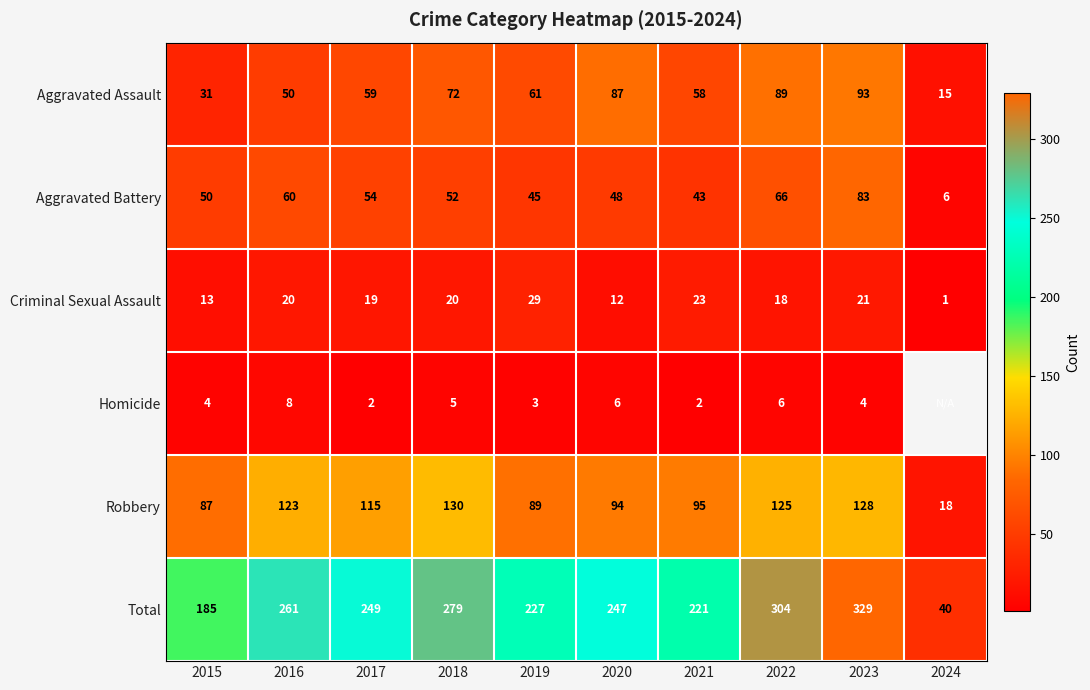

Which category has the highest value in the Robbery series?

2018